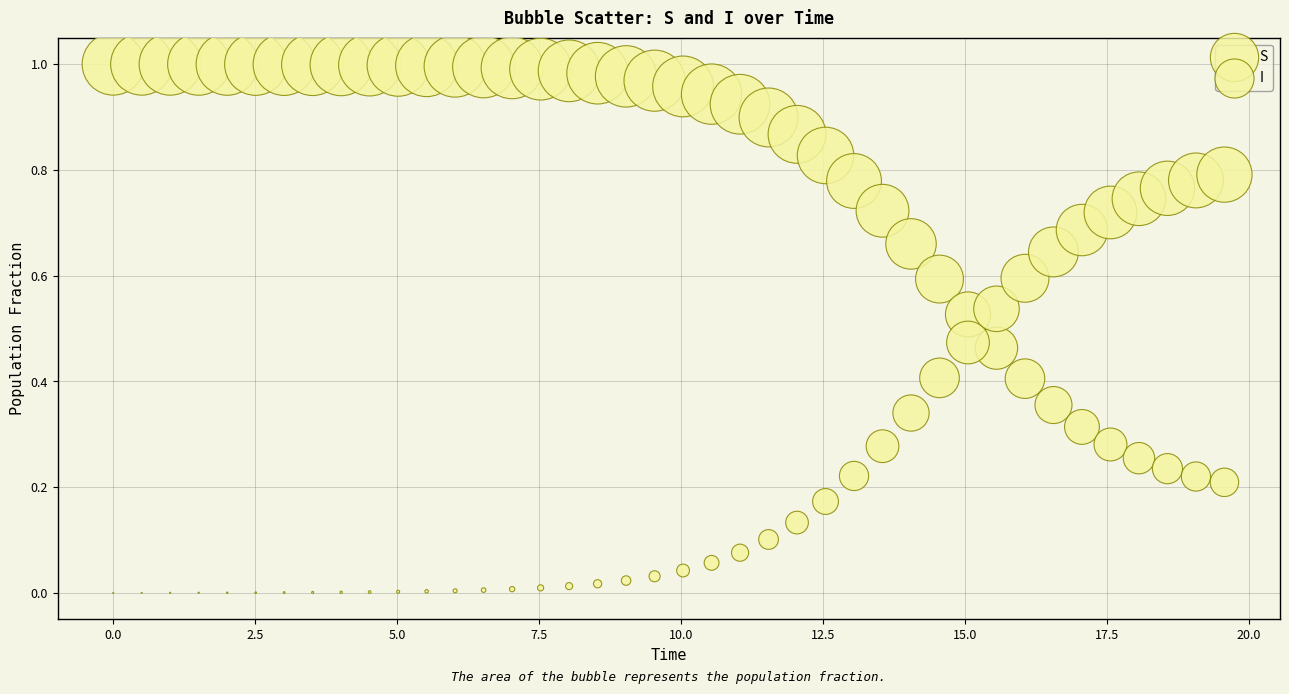

How many points are shown in the scatter plot?

80